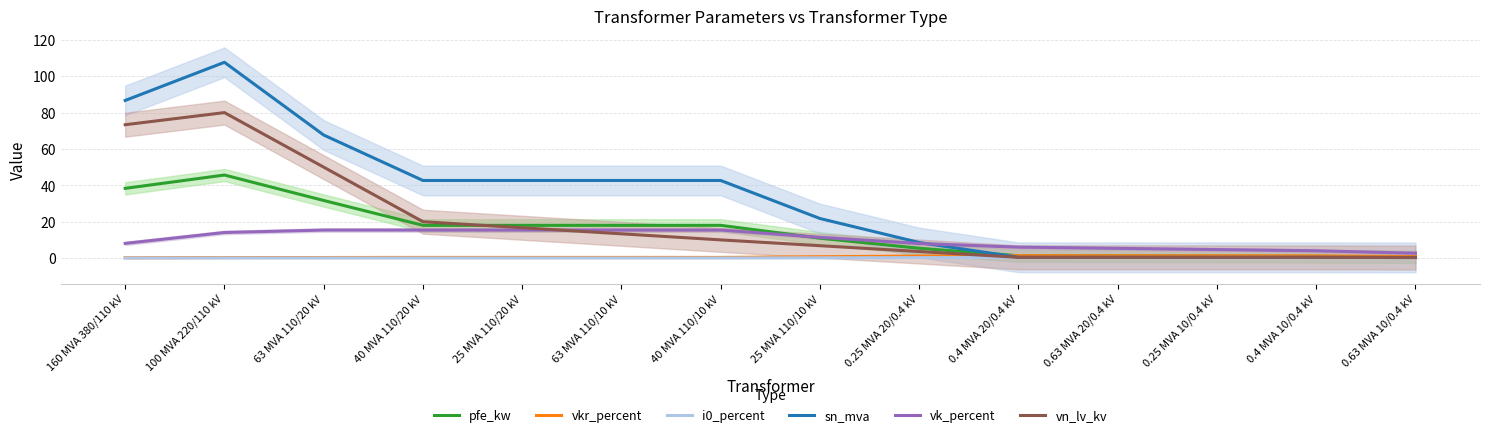

At 25 MVA 110/20 kV, list the series in order from smallest to largest.

i0_percent, vkr_percent, vk_percent, vn_lv_kv, pfe_kw, sn_mva